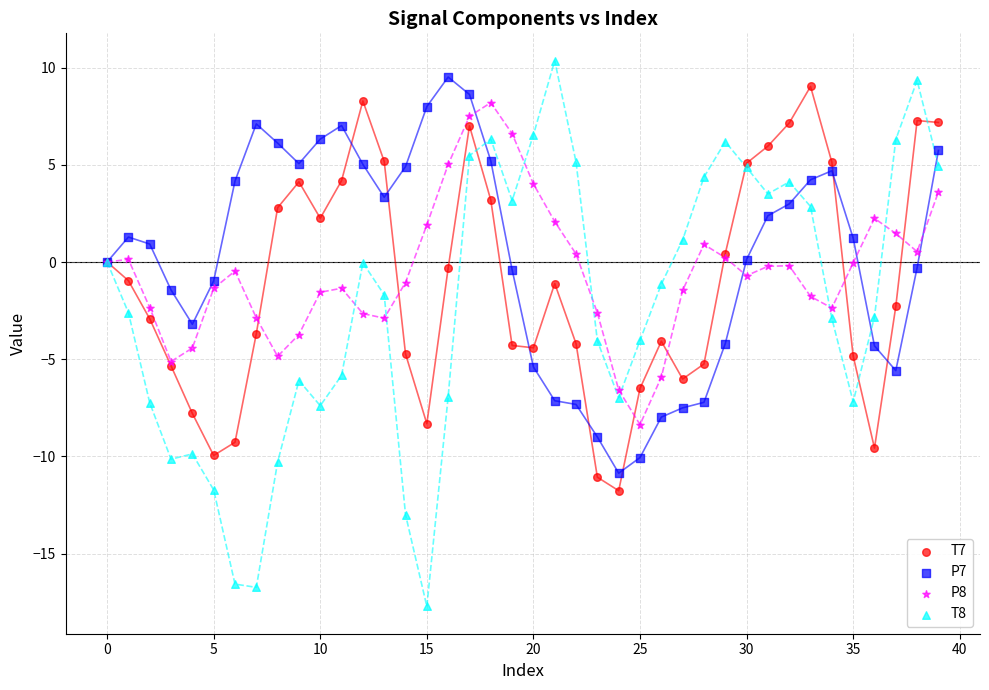

Which series reaches the maximum Y coordinate?

T8